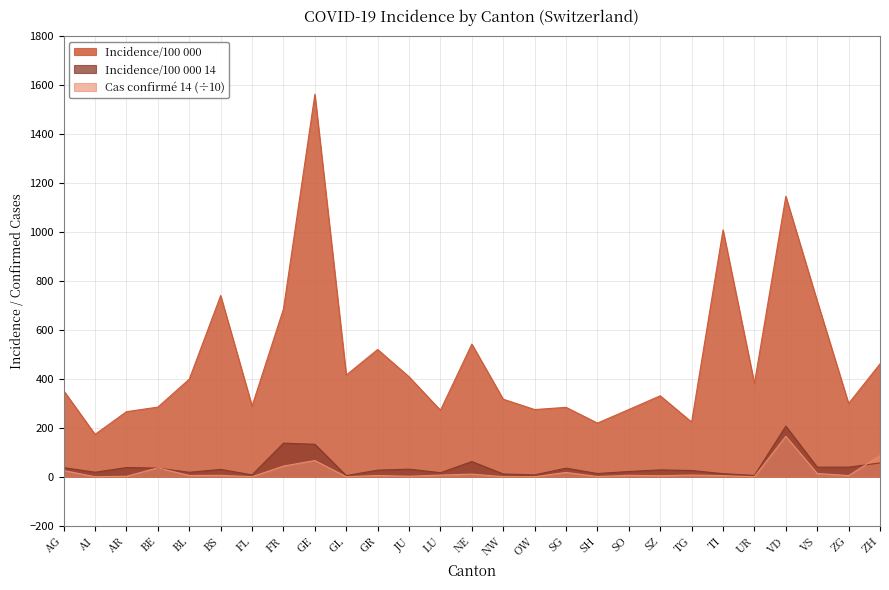

What is the label of the 2nd point from the right?

ZG